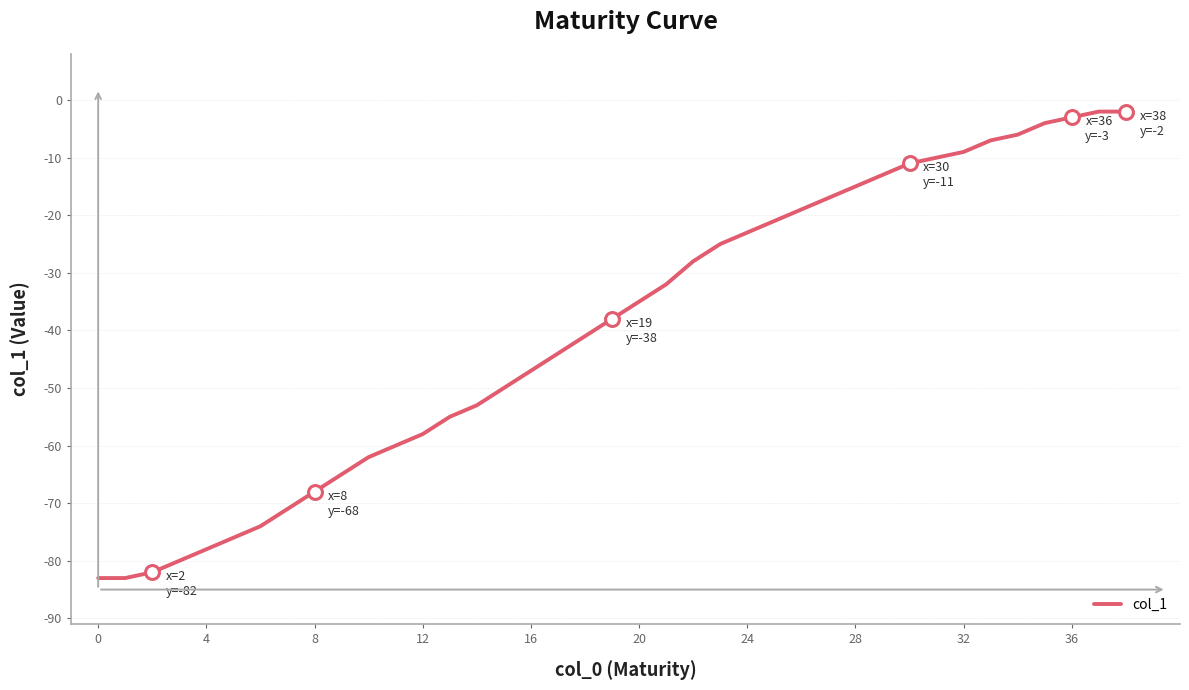

Reading left to right, what are all the values shown in this chart?

-83	-83	-82	-80	-78	-76	-74	-71	-68	-65	-62	-60	-58	-55	-53	-50	-47	-44	-41	-38	-35	-32	-28	-25	-23	-21	-19	-17	-15	-13	-11	-10	-9	-7	-6	-4	-3	-2	-2